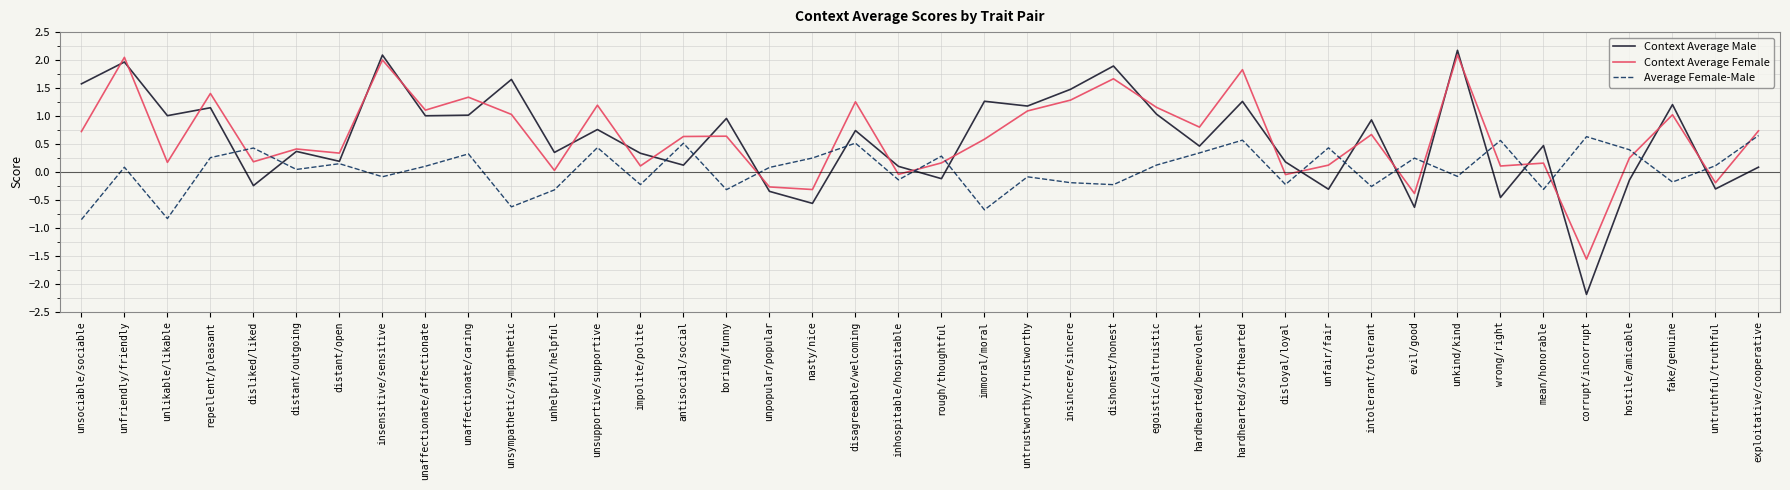

How many lines are shown in the chart?

3